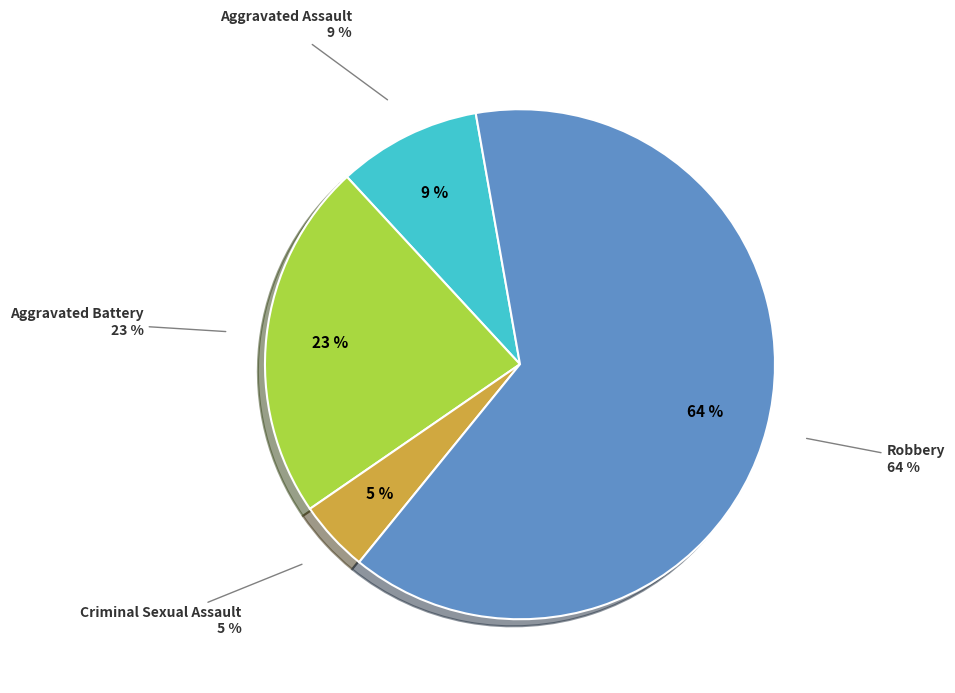

Which category has the biggest portion of the pie?

Robbery